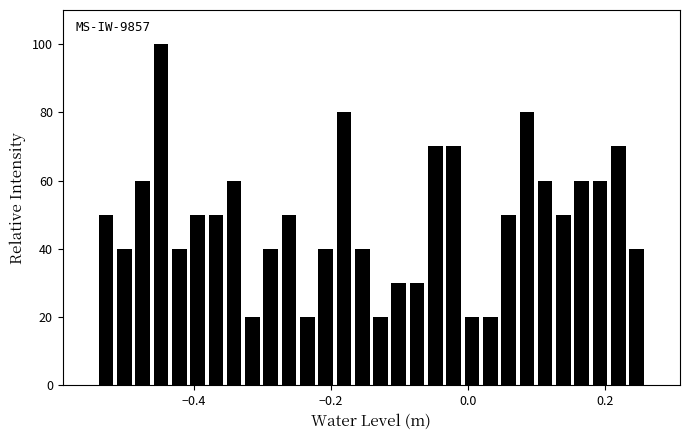

Read against the x-axis, roughly where is the centre of the tallest bar?

-0.44